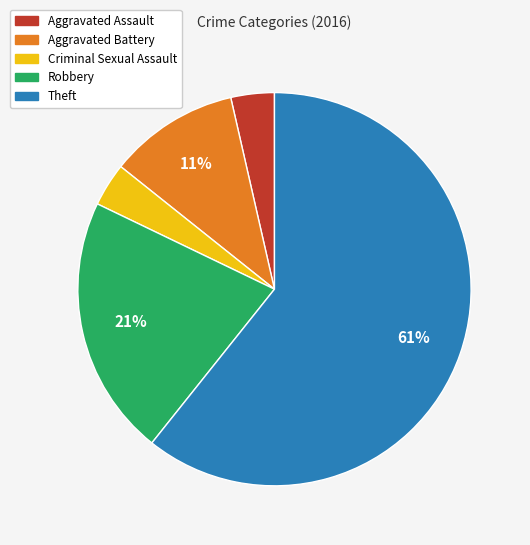

What percentage is the Aggravated Assault slice, to the nearest percent?

4%